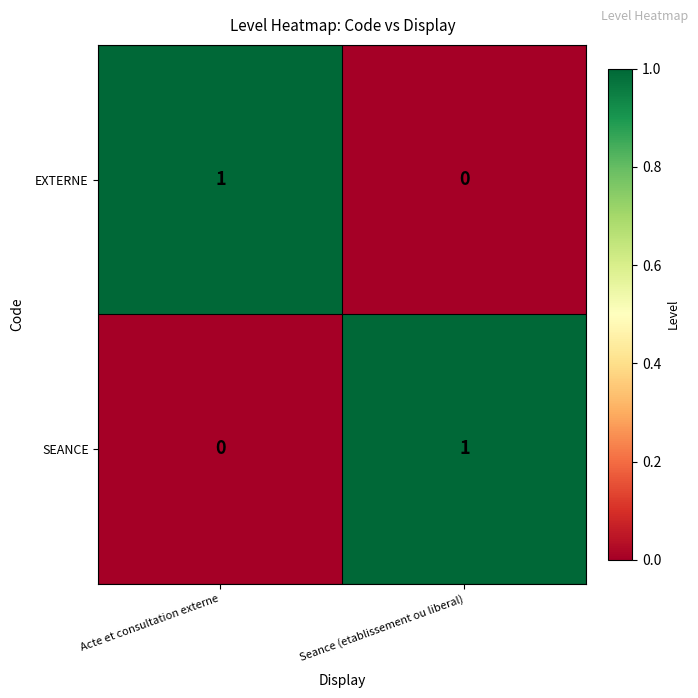

What is the total value across all series at Seance (etablissement ou liberal)?

1